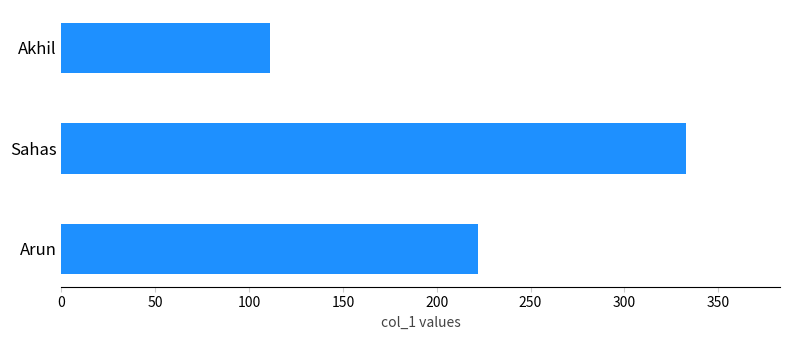

Reading top to bottom, what are all the values shown in this chart?

Akhil=111	Sahas=333	Arun=222